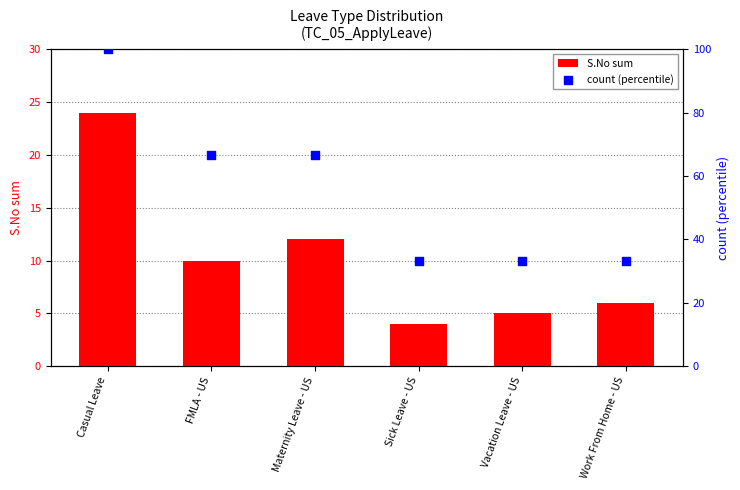

Is the value of S.No sum at Sick Leave - US greater than the value of count (percentile) at Vacation Leave - US?

No